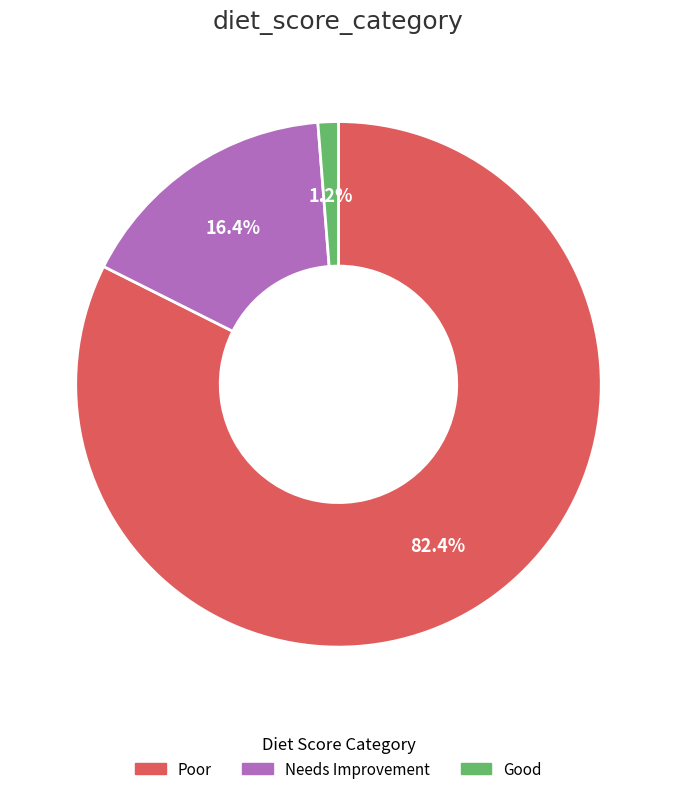

The Good slice represents 11% of the pie. True or false?

False